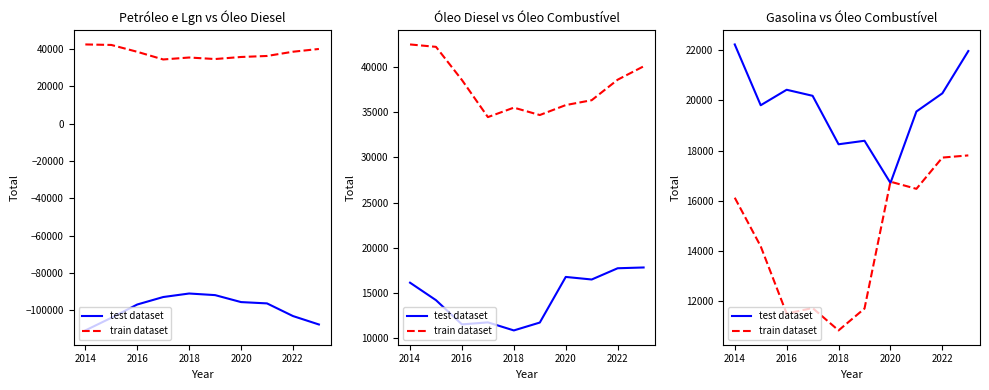

Count the number of data series in this chart.

2